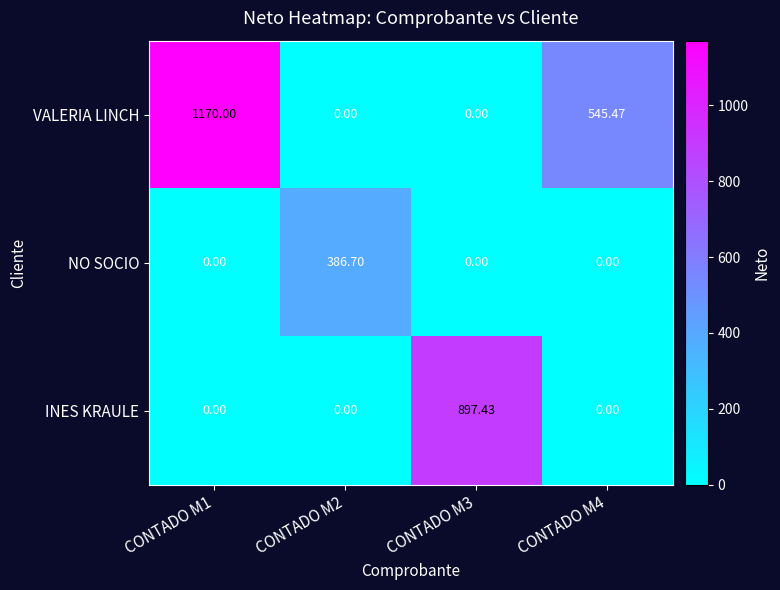

What is the maximum value shown in the chart?

1170.0